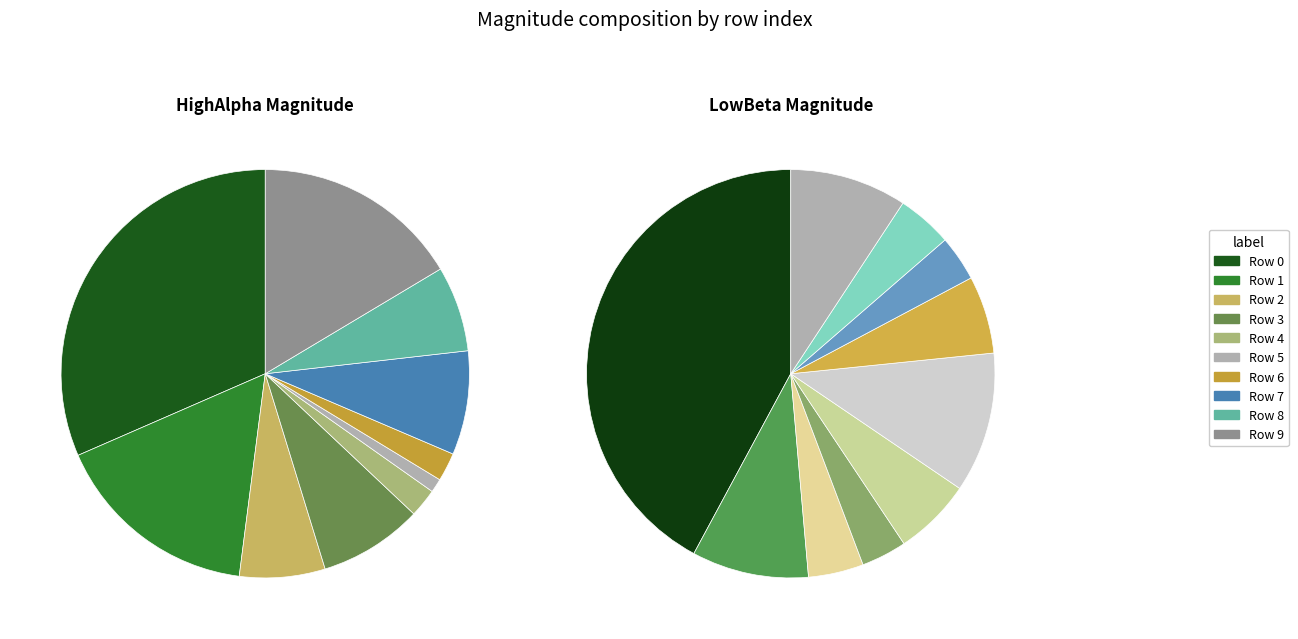

Does Row 5 represent more than half of the total?

No